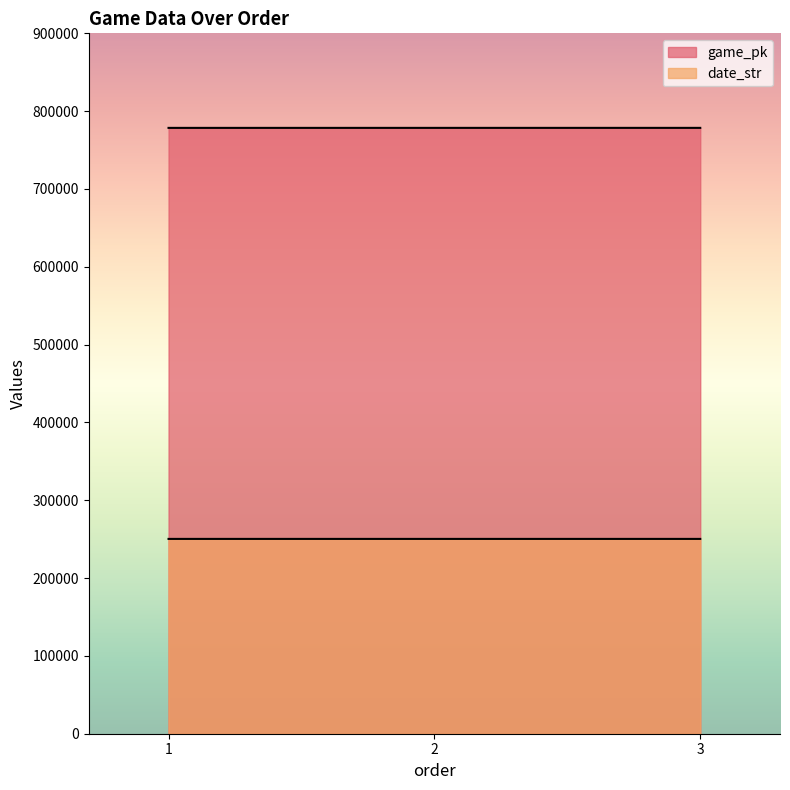

At how many categories does at least one series exceed 680497?

3